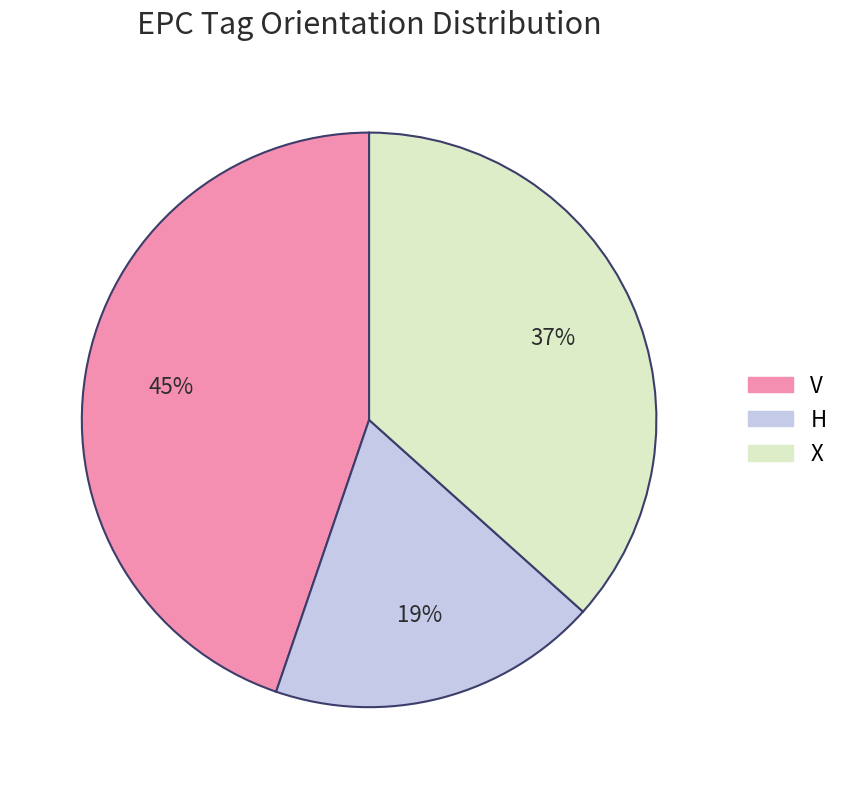

Which category has the smallest portion of the pie?

H